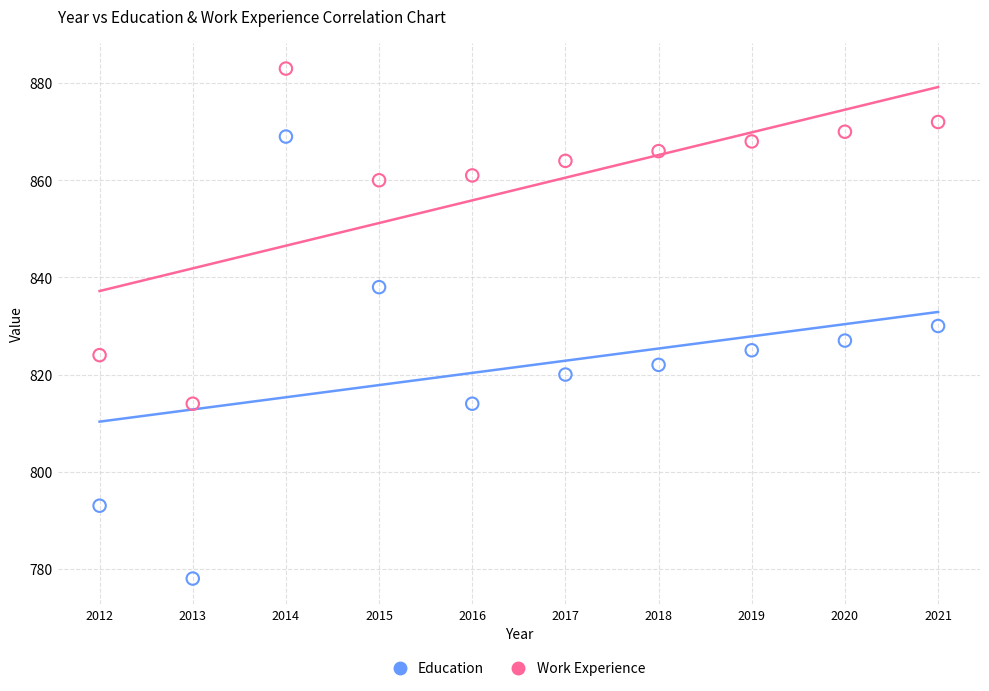

Which series reaches the maximum Y coordinate?

Work Experience